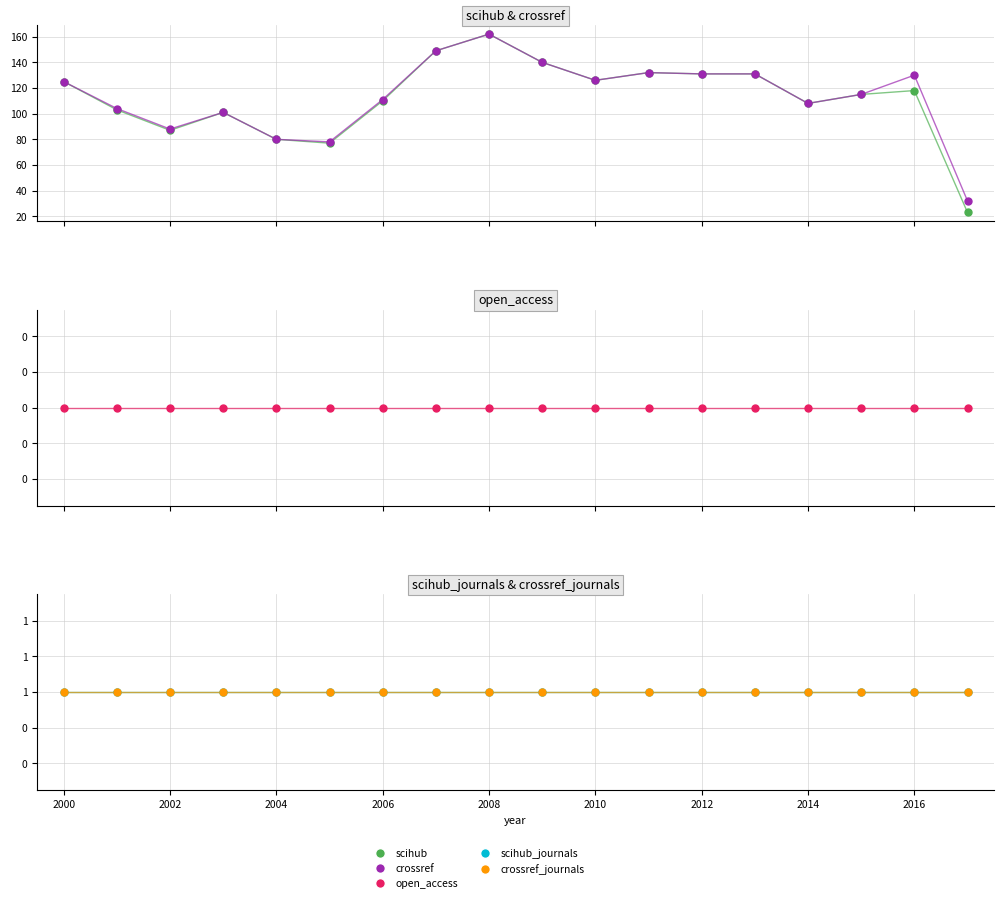

Which series has the widest spread of Y values?

scihub